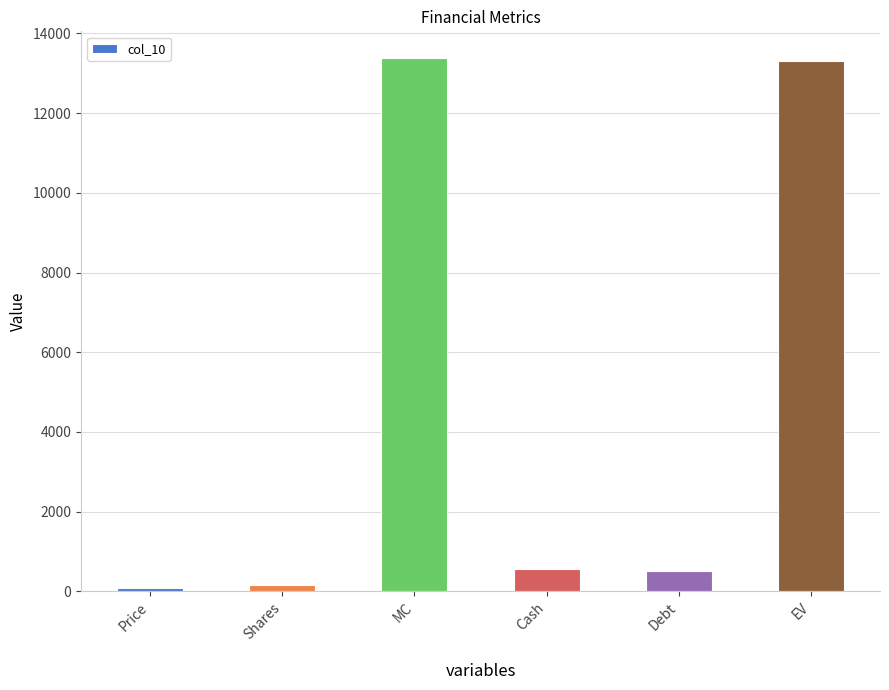

What is the sum of the values at MC and Shares?

13540.3